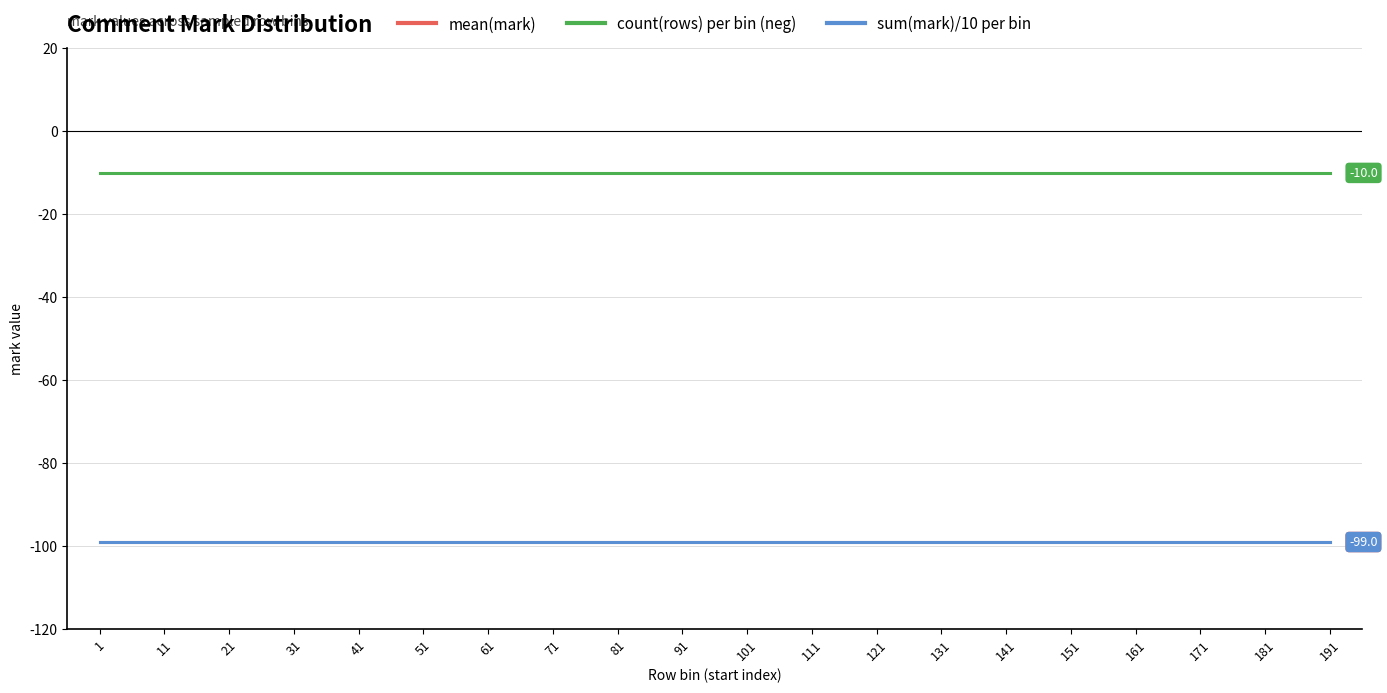

Rank the categories by count(rows) per bin (neg) value from highest to lowest.

1, 11, 21, 31, 41, 51, 61, 71, 81, 91, 101, 111, 121, 131, 141, 151, 161, 171, 181, 191